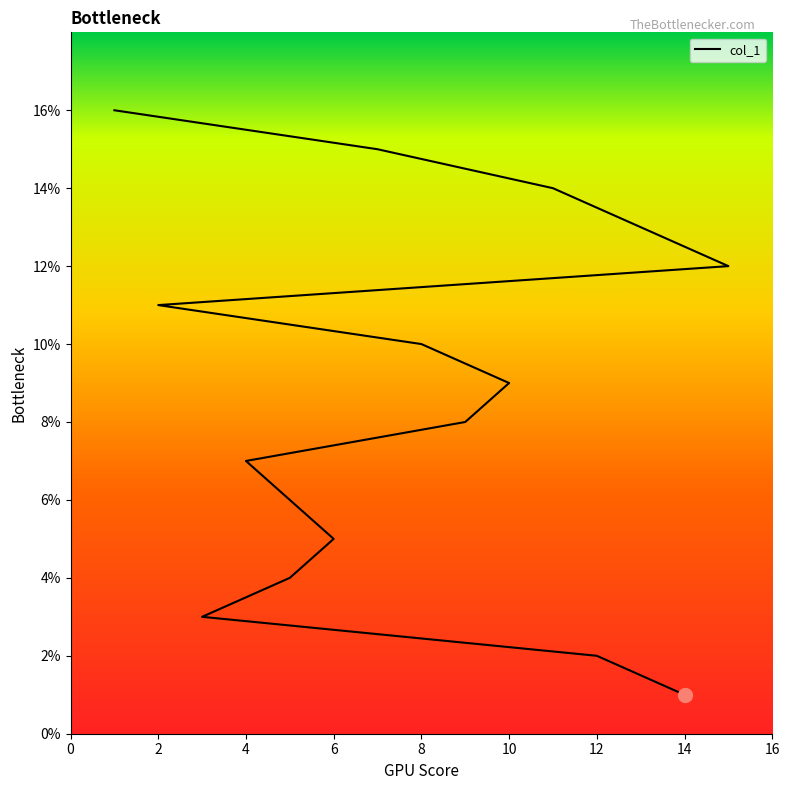

Is it true that the value at 7 is 5?

False